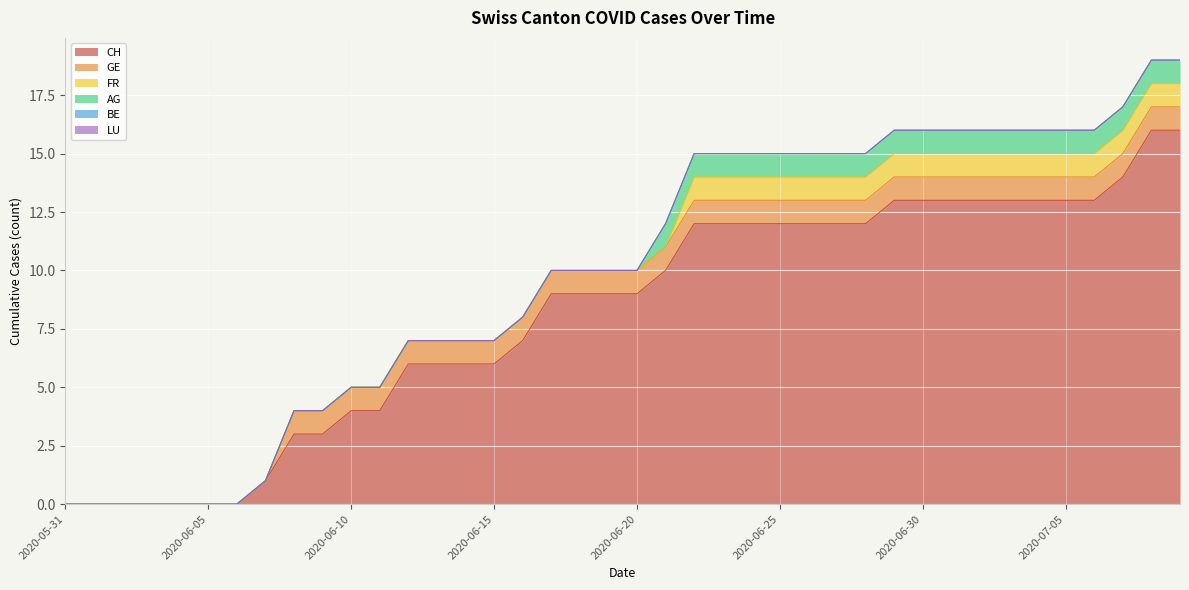

At how many categories does at least one series exceed 9?

19